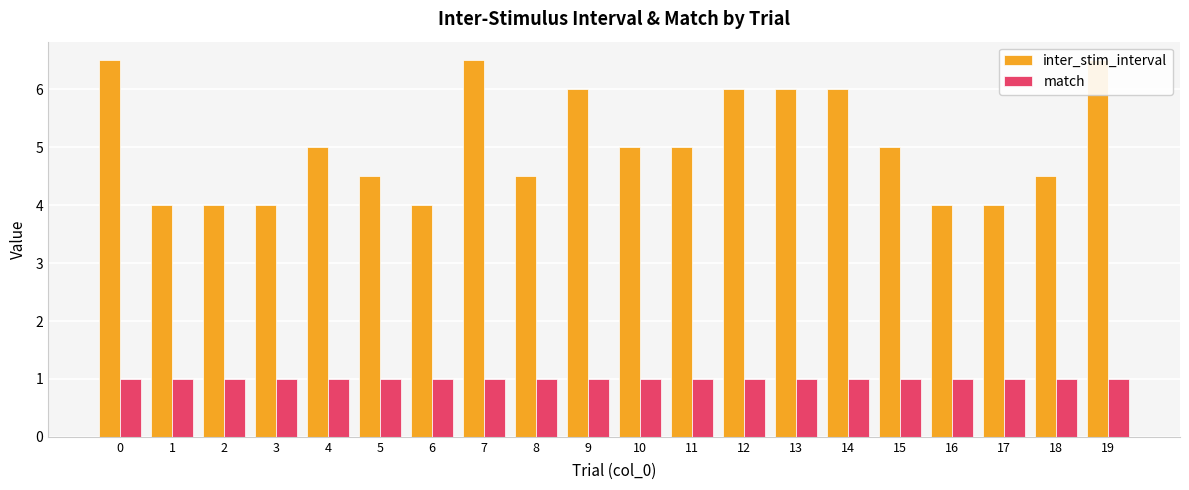

How many groups of bars are there?

20